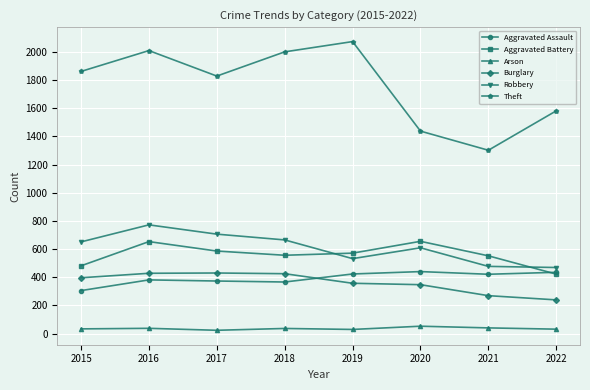

Which series has the largest range (max minus min)?

Theft